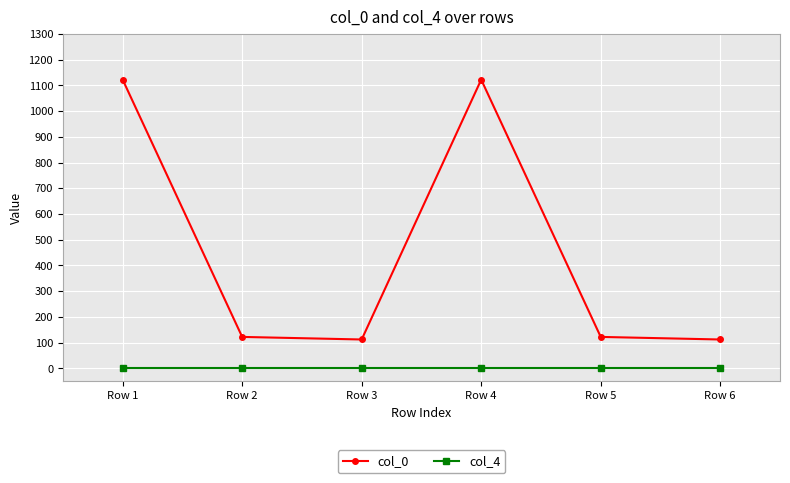

At Row 2, list the series in order from largest to smallest.

col_0, col_4